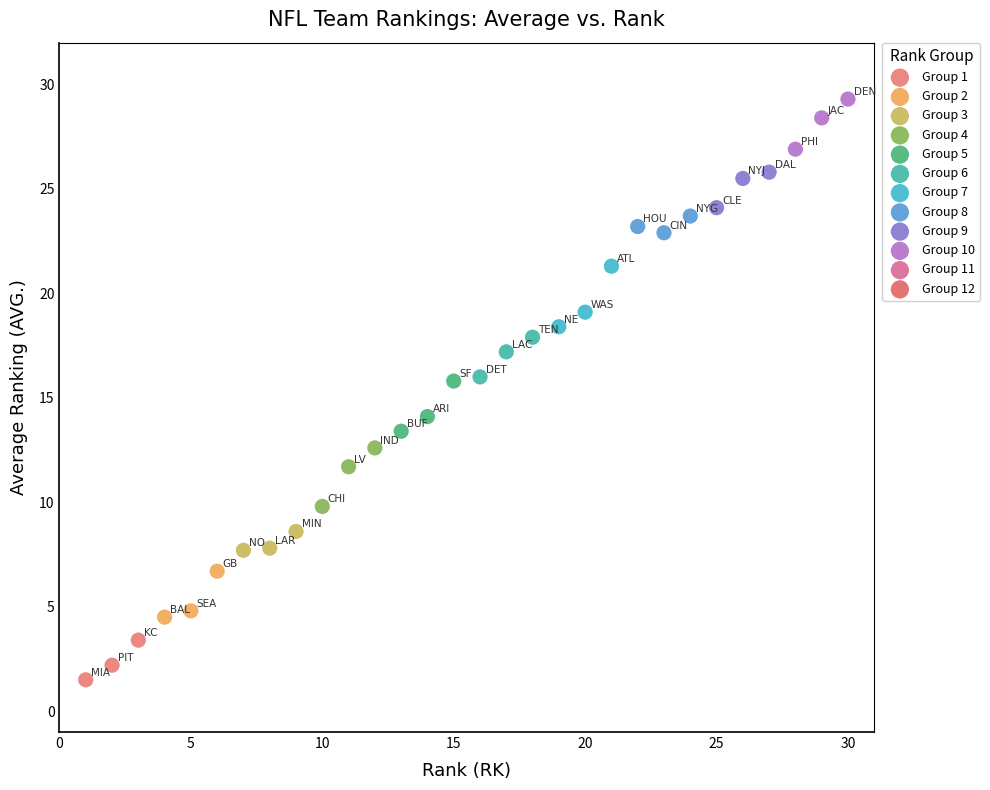

Which series reaches the maximum Y coordinate?

Group 10